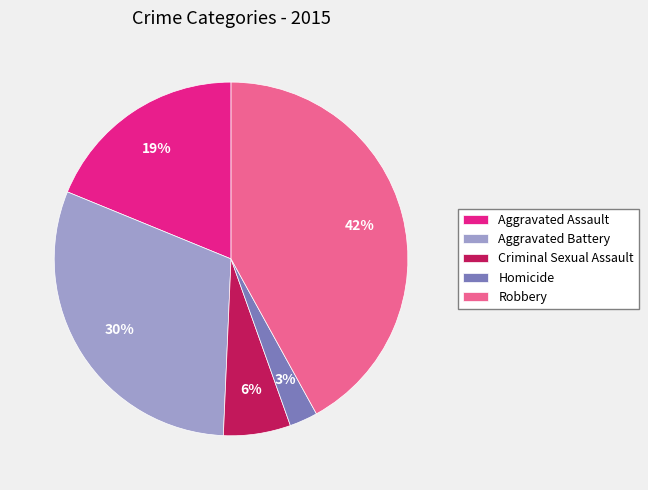

Does Robbery account for over 50% of the chart?

No